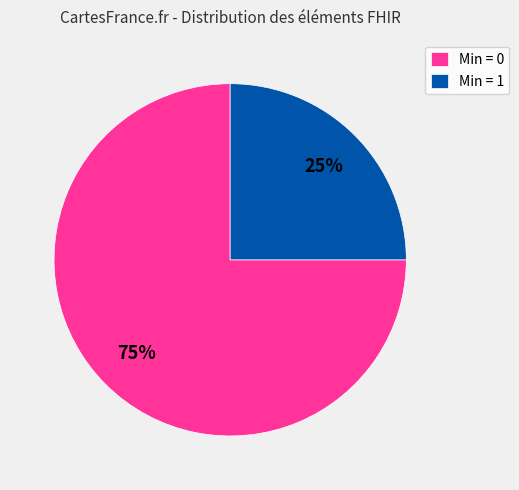

Combined, do Min = 1 and Min = 0 account for over 50%?

Yes